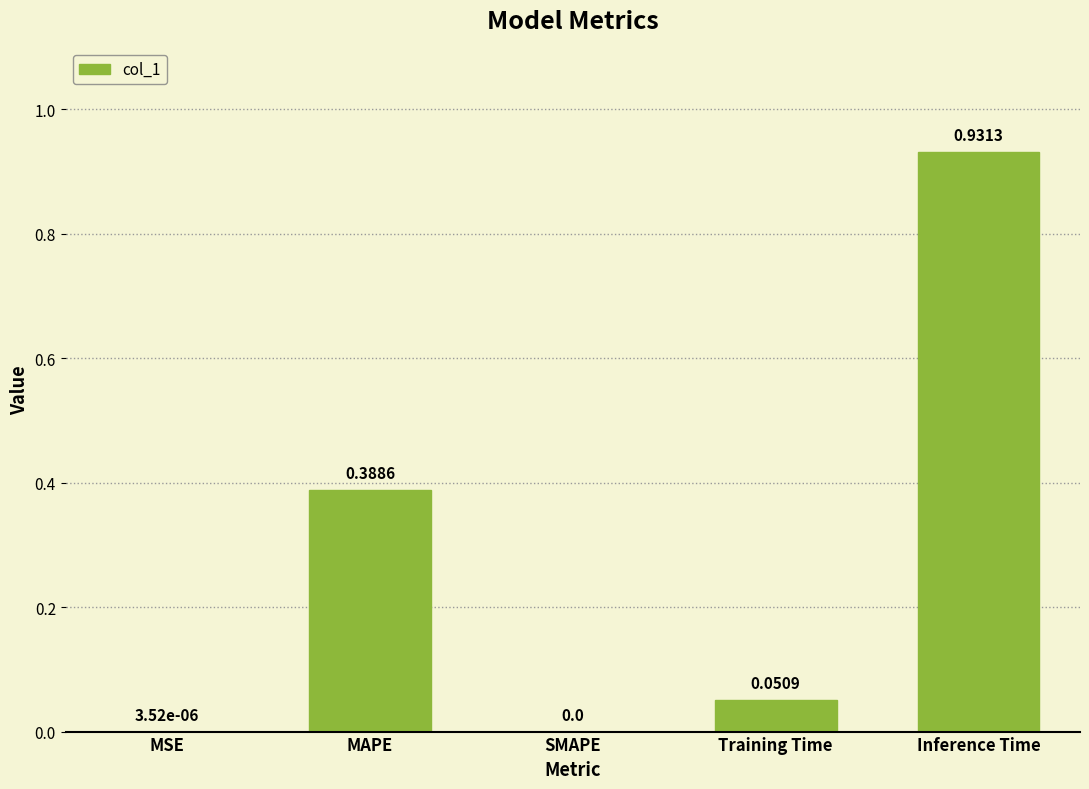

At which category does the chart reach its peak across all series?

Inference Time